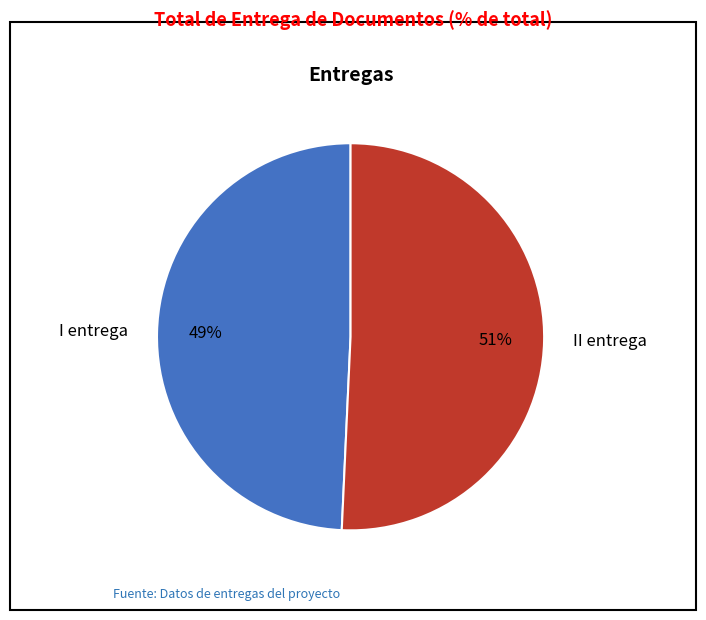

Which has a higher value, I entrega or II entrega?

II entrega